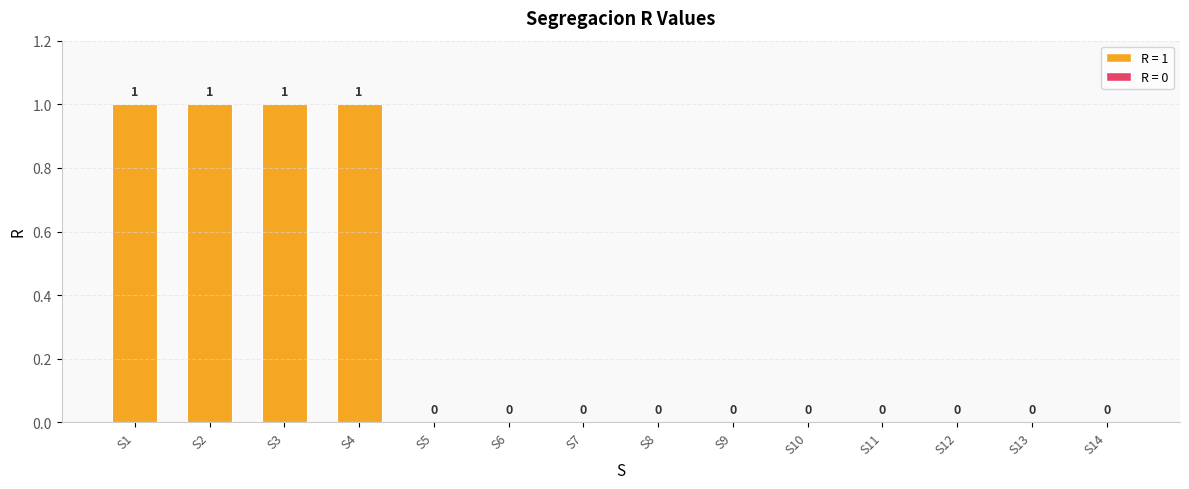

What is the sum of all values?

4